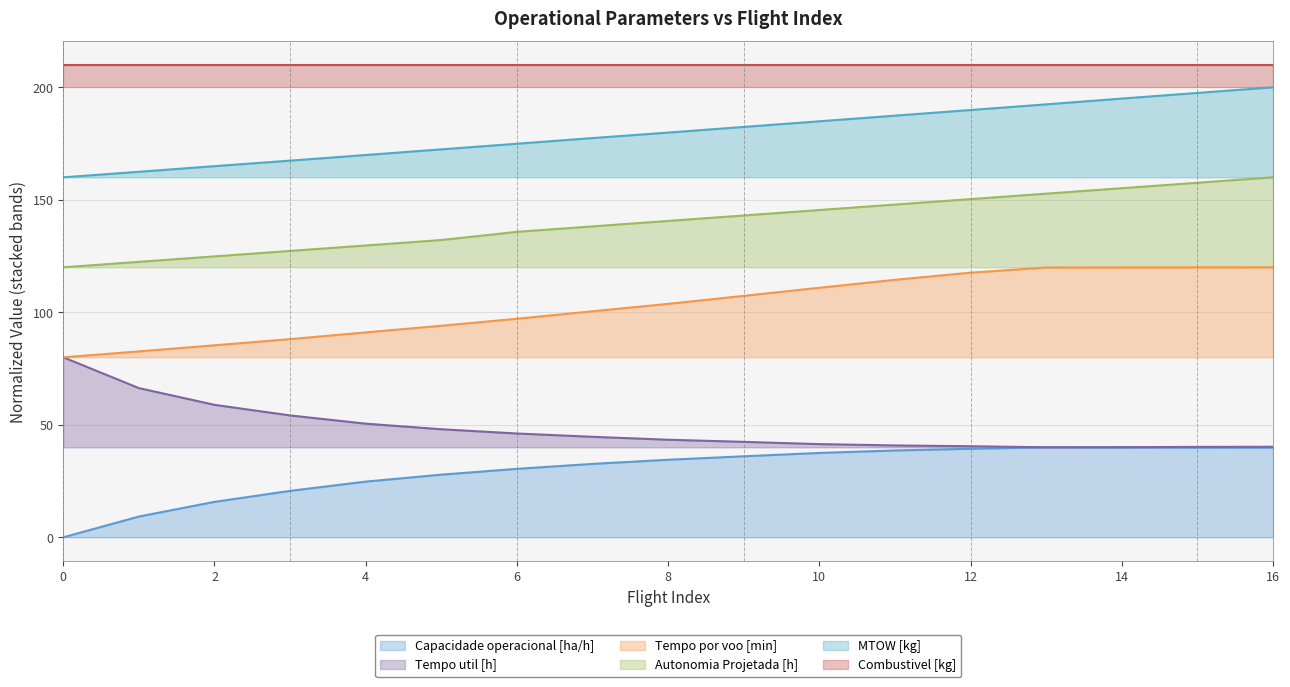

True or false: Tempo por voo [min] and Tempo util [h] cross at least once.

False